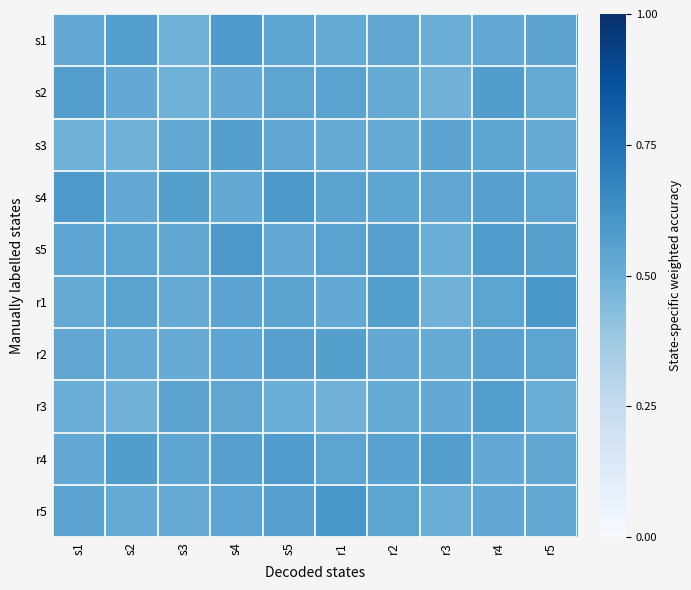

What is the smallest value displayed?

0.5